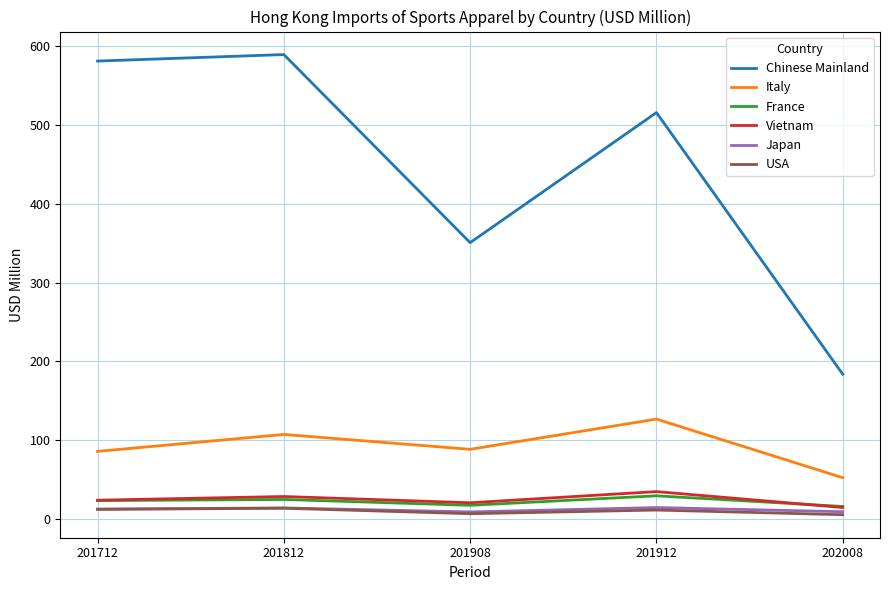

In Italy, how many points are lower than both neighbors (excluding endpoints)?

1